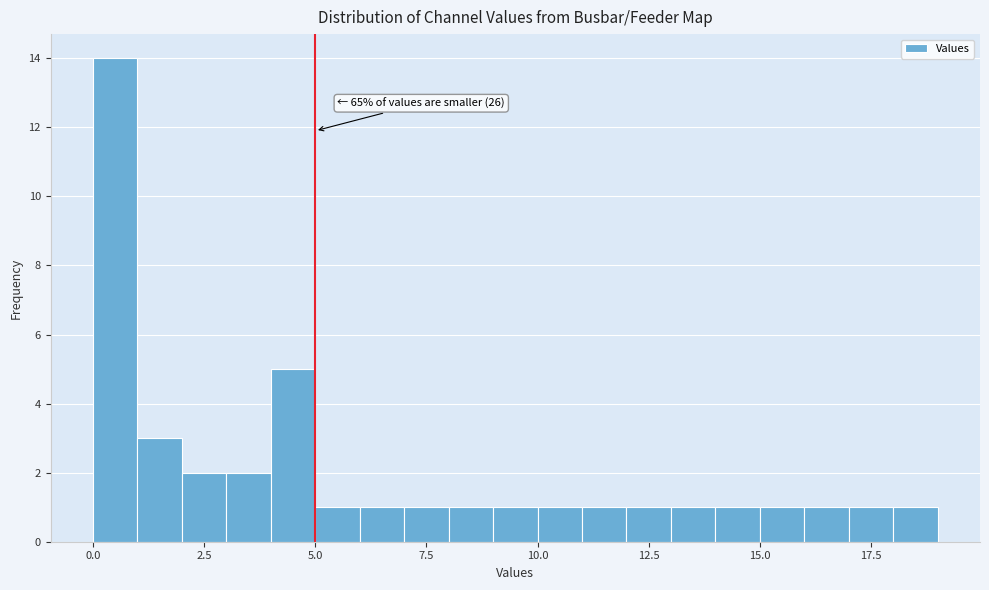

Read against the x-axis, roughly where is the centre of the tallest bar?

0.5